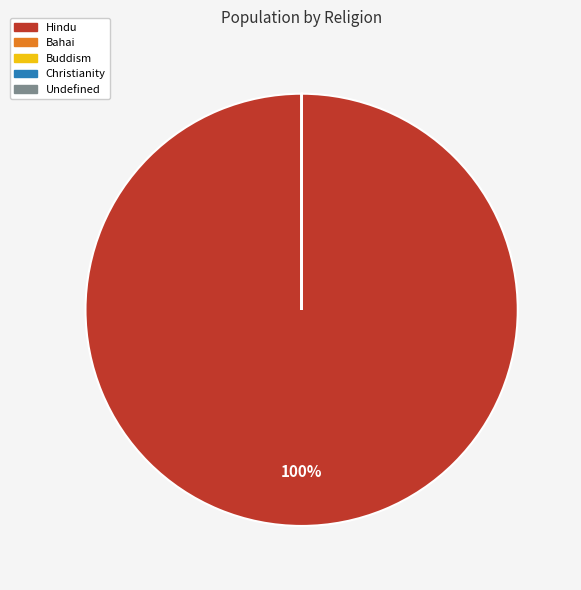

What is the largest slice in the pie chart?

Hindu